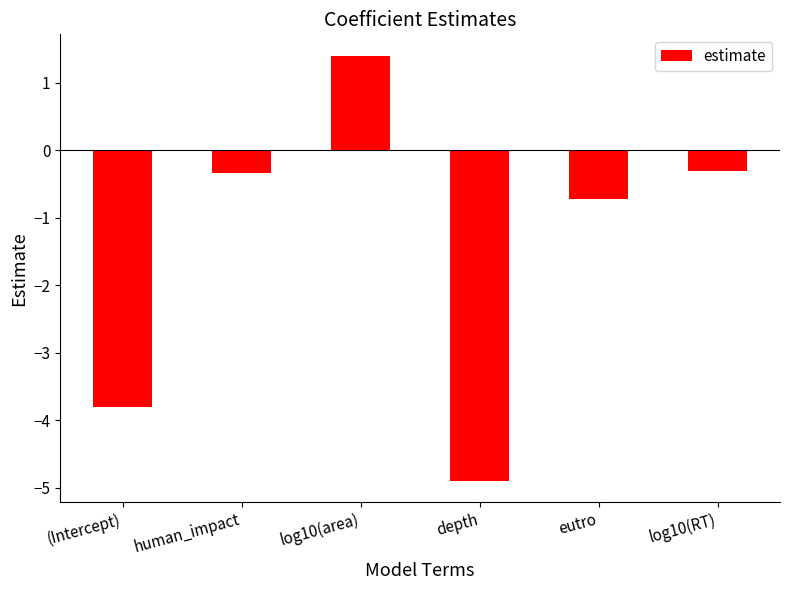

Which has a higher value, human_impact or depth?

human_impact